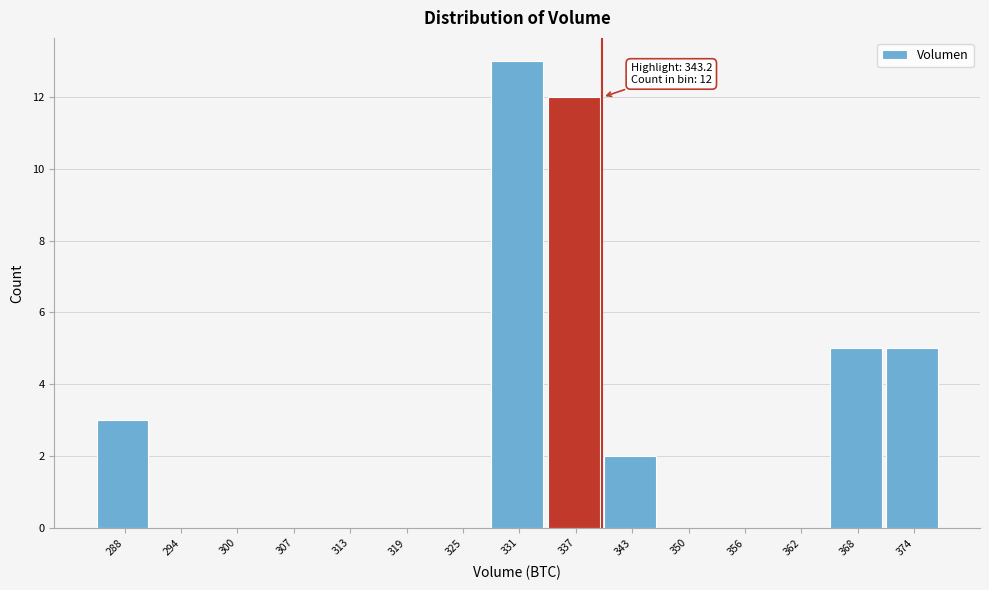

Reading left to right, transcribe all the data shown in this chart.

288=3	294=0	300=0	307=0	313=0	319=0	325=0	331=13	337=12	343=2	350=0	356=0	362=0	368=5	374=5